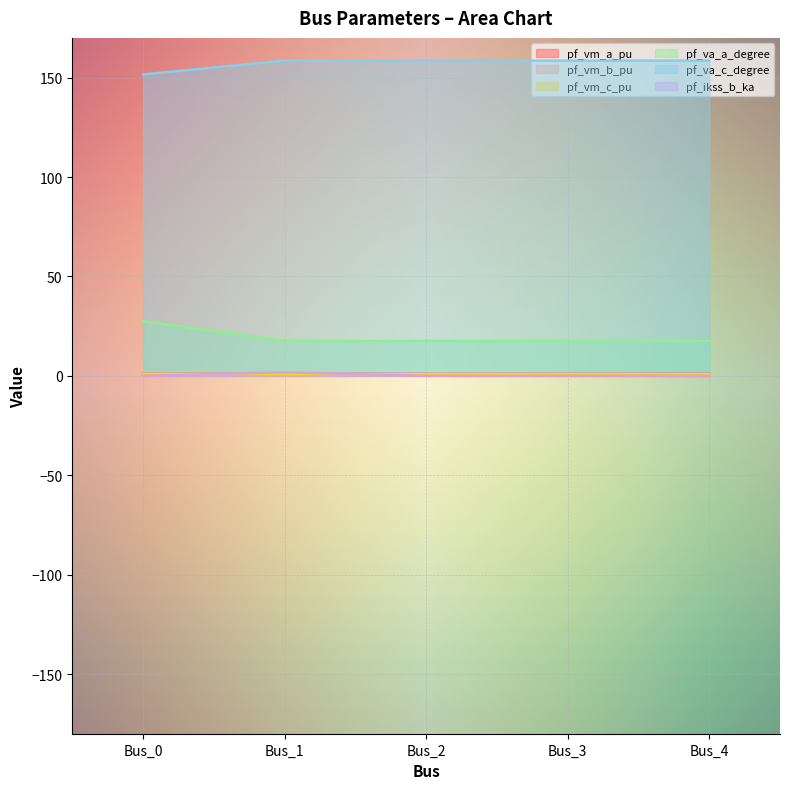

Rank the series by their maximum value, from lowest to highest.

pf_vm_a_pu, pf_vm_c_pu, pf_vm_b_pu, pf_ikss_b_ka, pf_va_a_degree, pf_va_c_degree